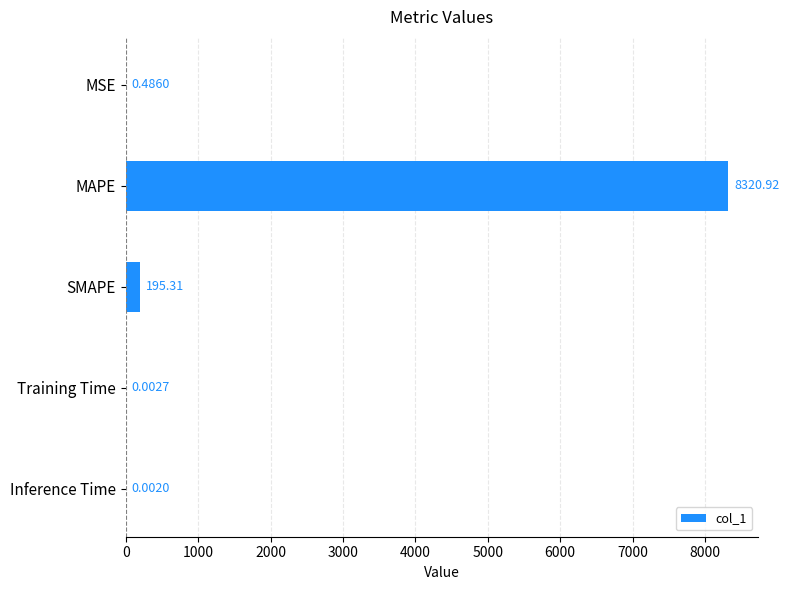

Which category has the highest value across all series?

MAPE